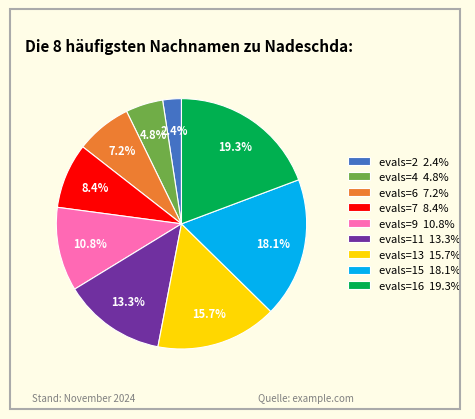

True or false: evals=11 accounts for 3% of the total.

False